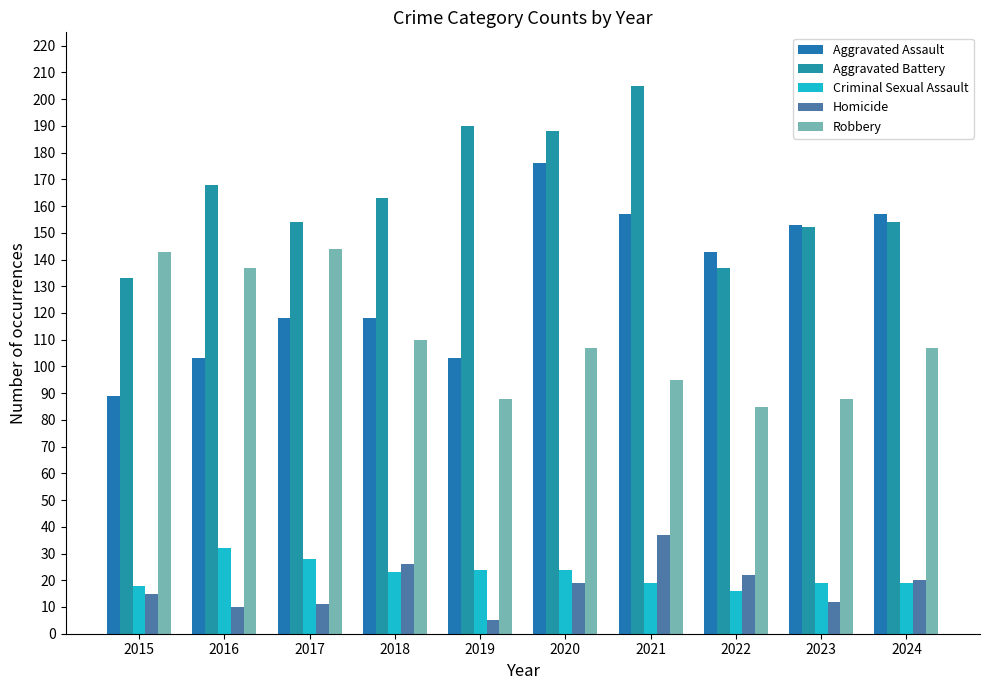

Count the number of categories in the chart.

10